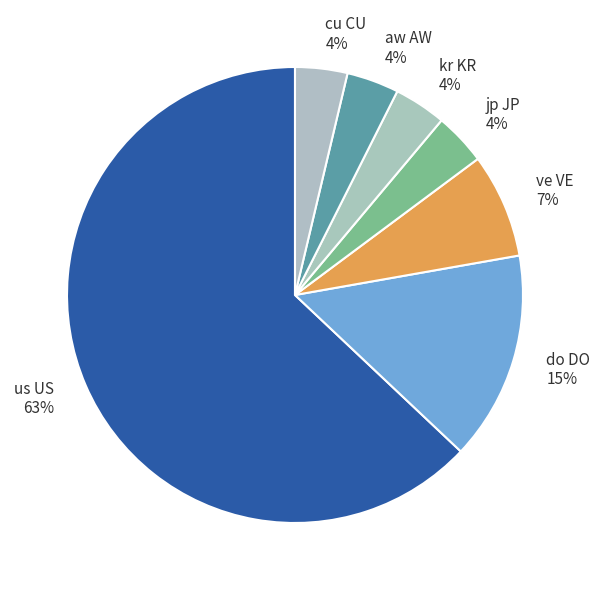

Which category accounts for the majority?

us US